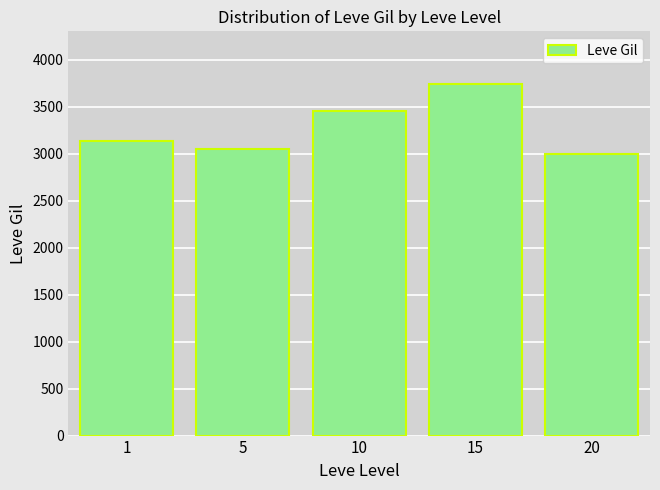

At which category does the chart reach its minimum across all series?

20